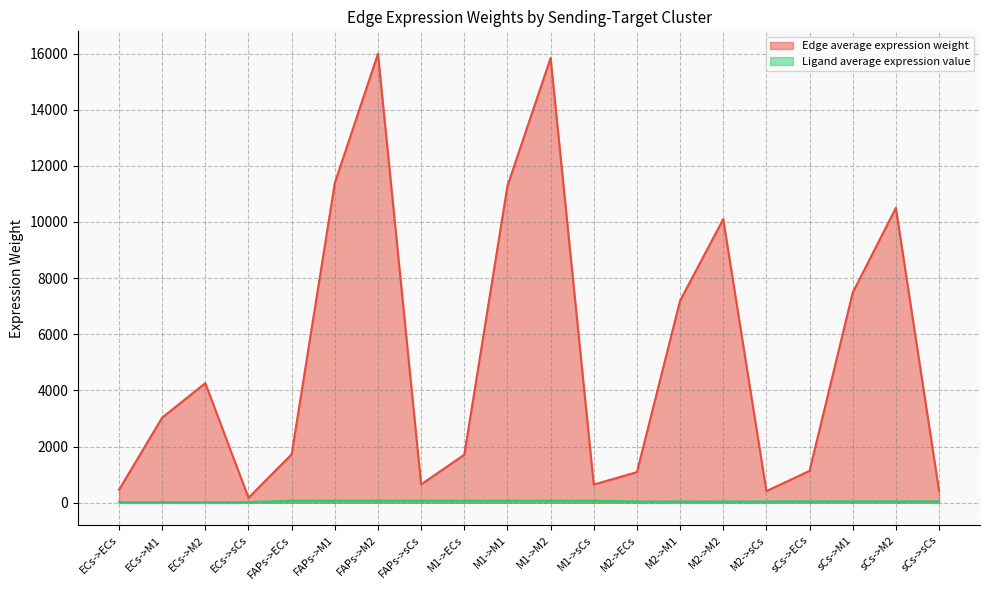

Which has a higher value, sCs->M2 or ECs->M1?

sCs->M2